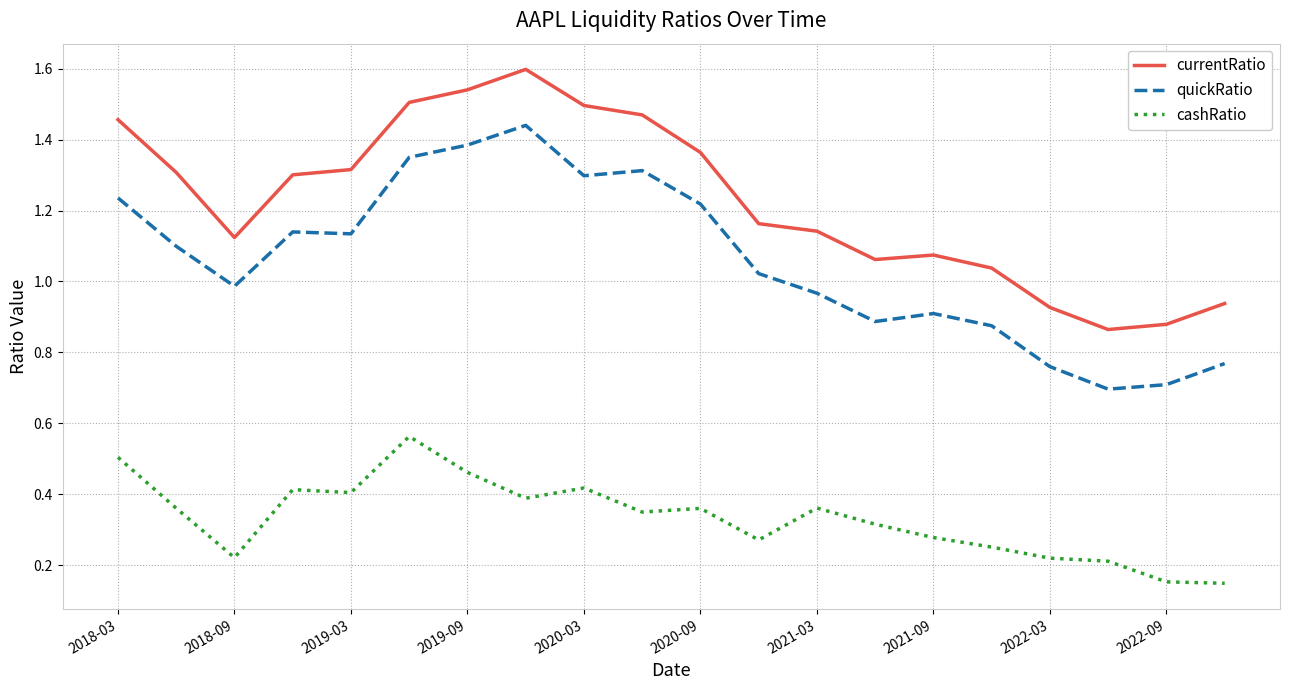

Which series has the largest range (max minus min)?

quickRatio